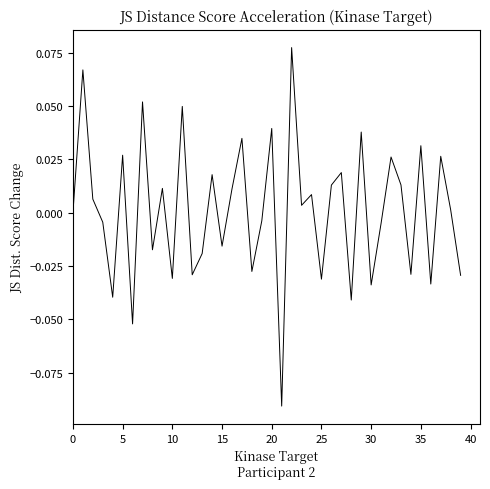

The chart shows a value of -0.1 at 0. True or false?

False